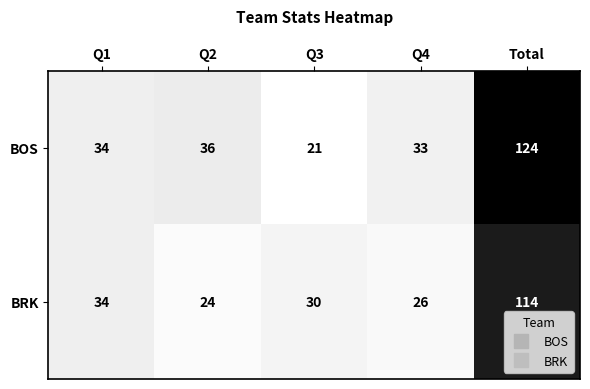

At which category is the sum across all series the highest?

Total